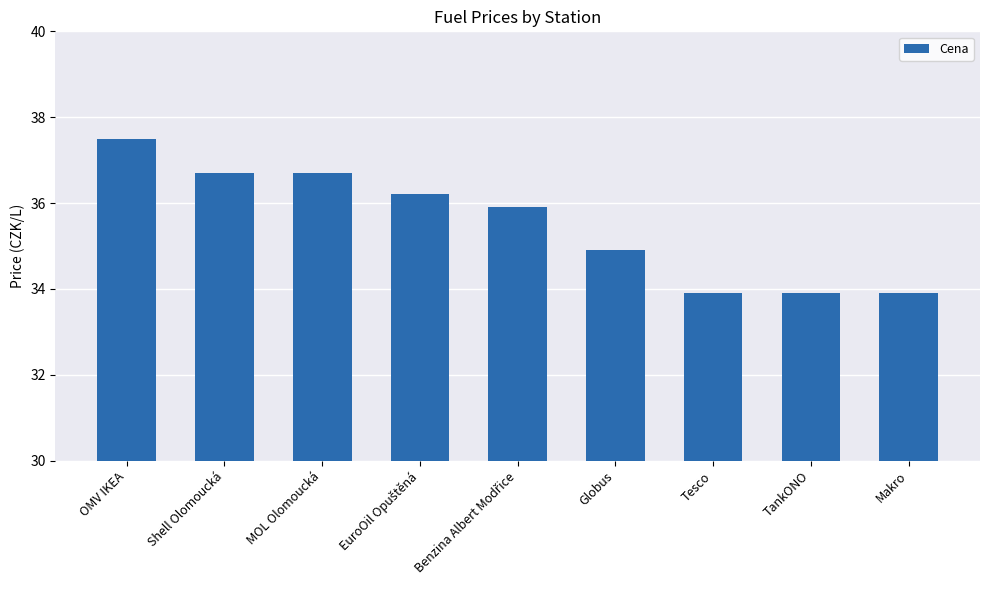

What is the label of the 8th bar from the left?

TankONO